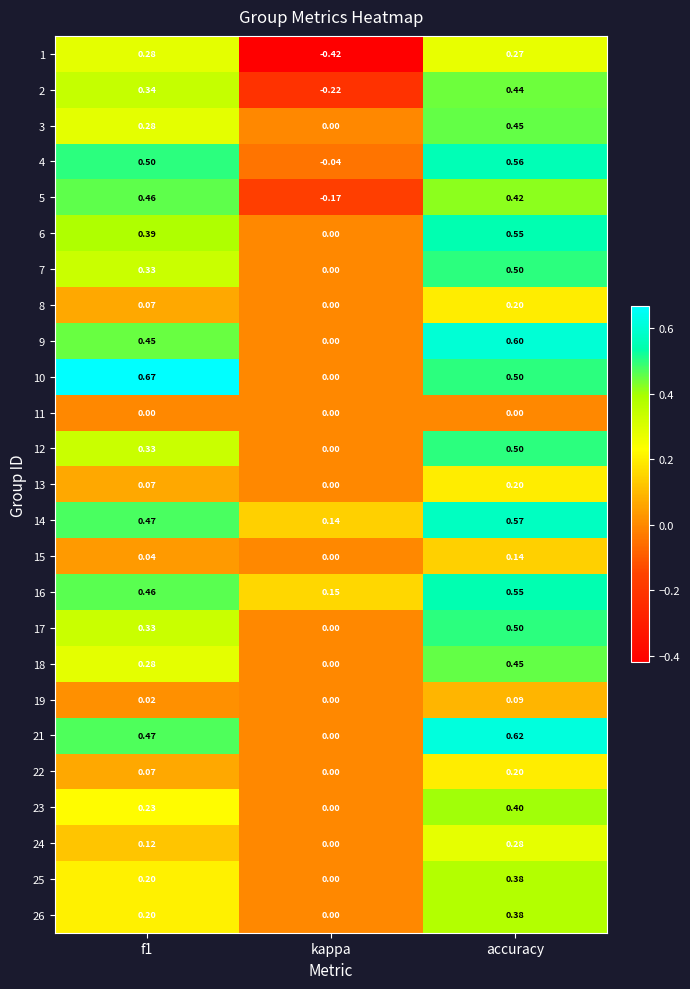

At which category is the sum across all series the highest?

accuracy